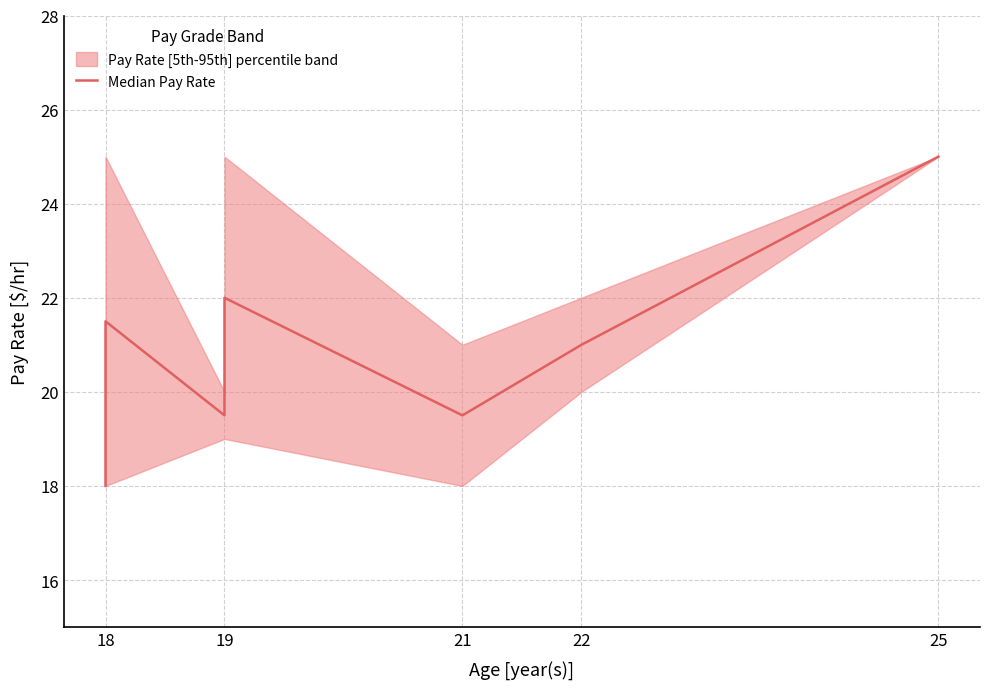

What is the difference between the maximum and minimum values?

7.0